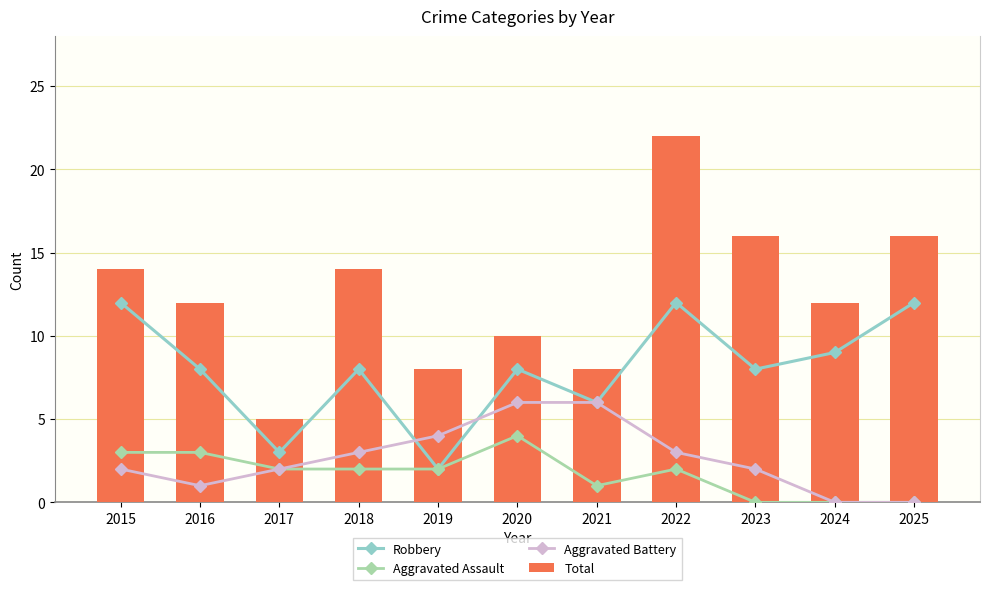

Which category has the highest value in the Aggravated Assault series?

2020